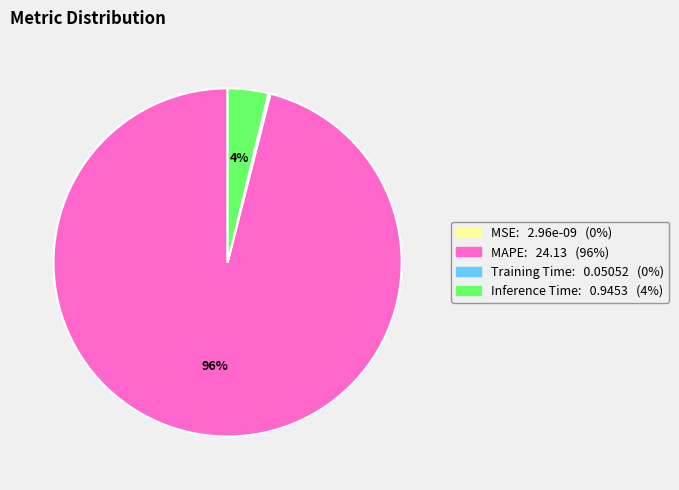

To the nearest percent, what percentage of the pie is MAPE?

96%